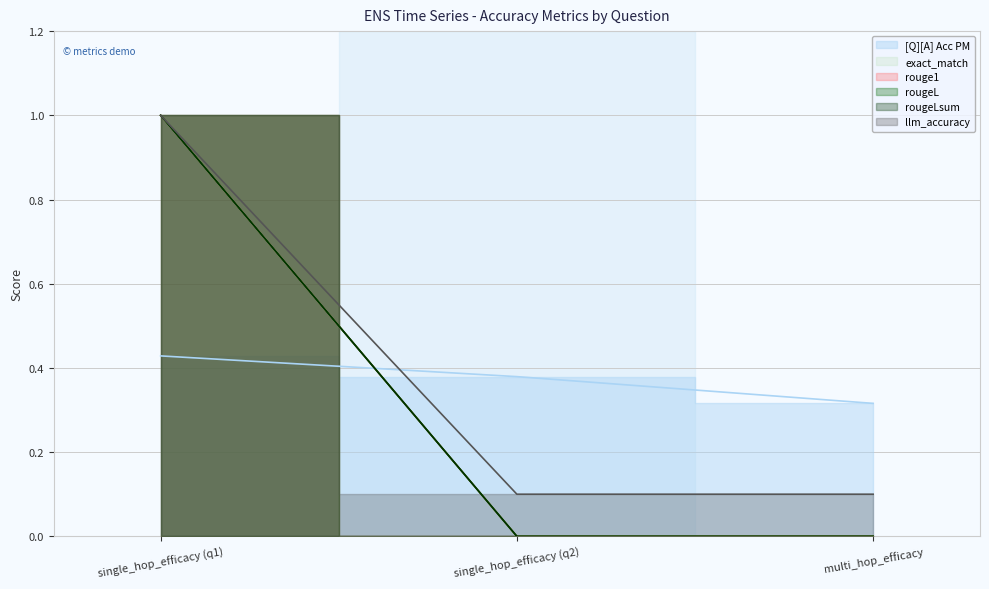

Rank the series by their maximum value, from highest to lowest.

exact_match, rouge1, rougeL, rougeLsum, llm_accuracy, [Q][A] Acc PM